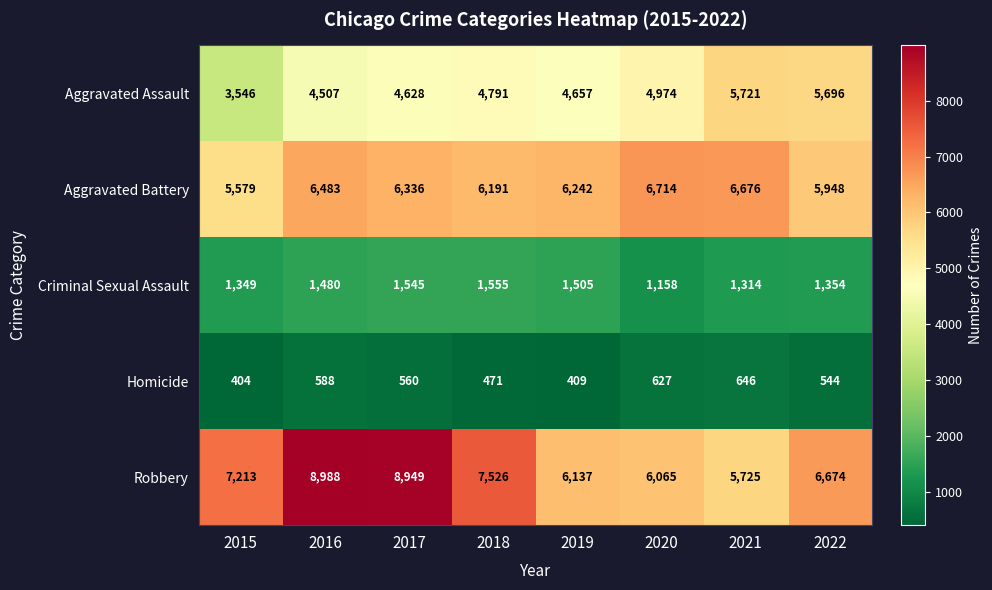

Which series has the widest spread of values?

Robbery